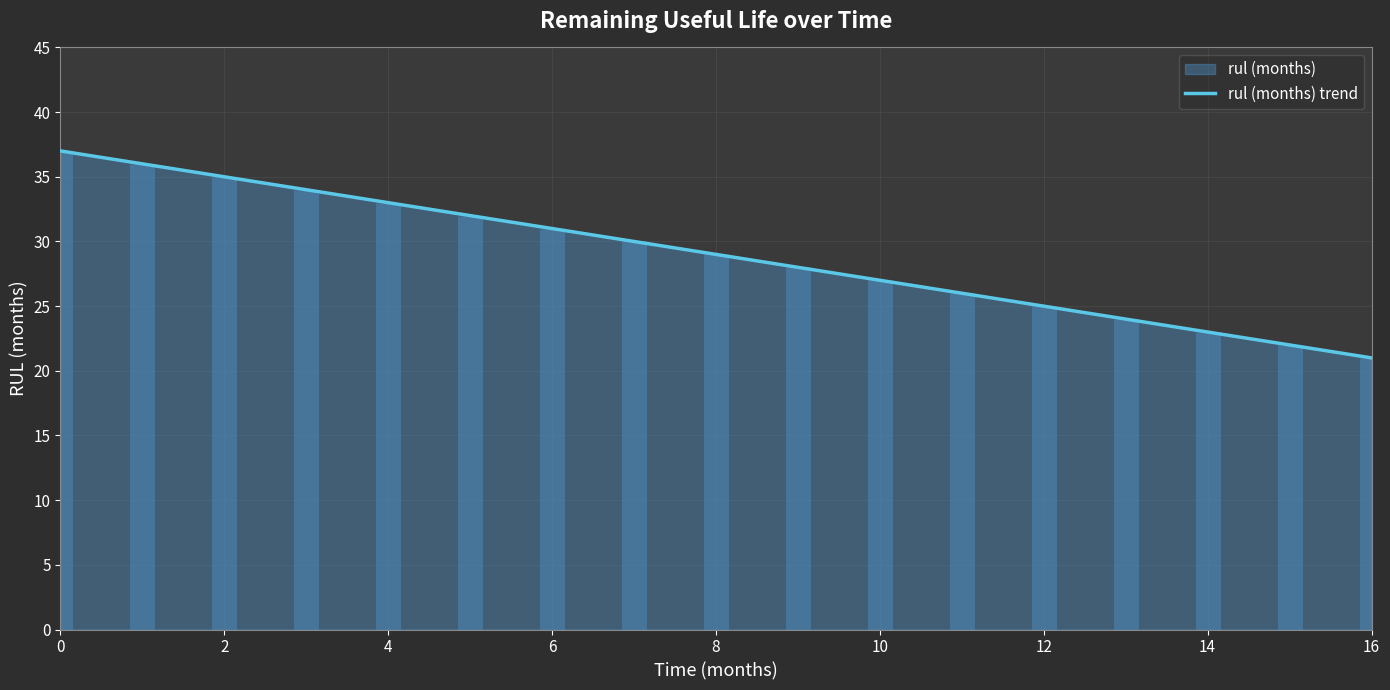

What is the difference between the second highest and minimum values?

15